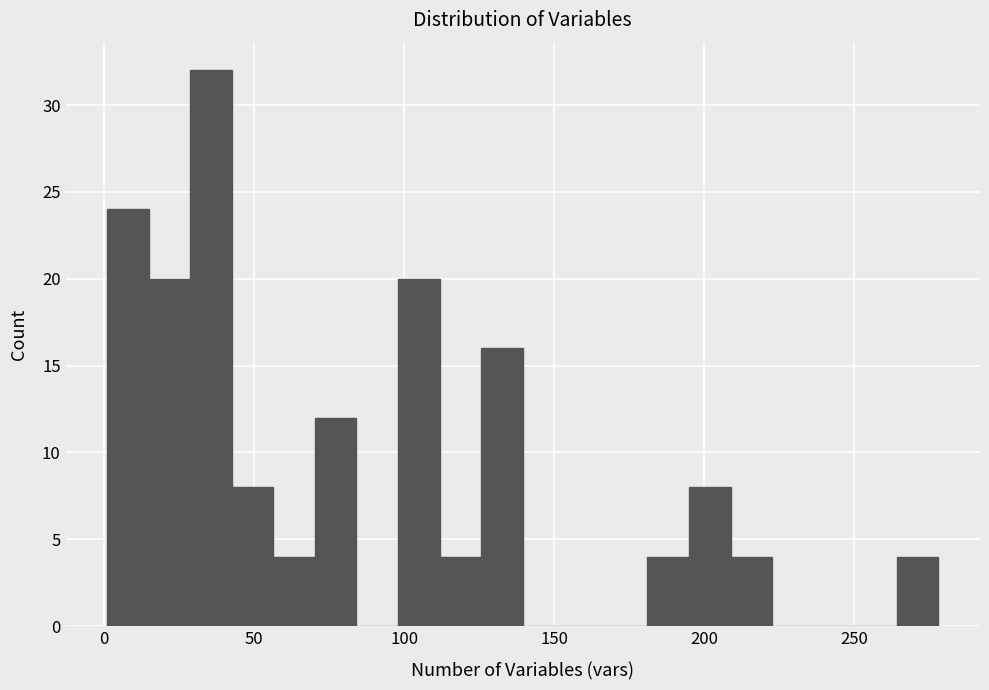

Read against the x-axis, roughly where is the centre of the tallest bar?

35